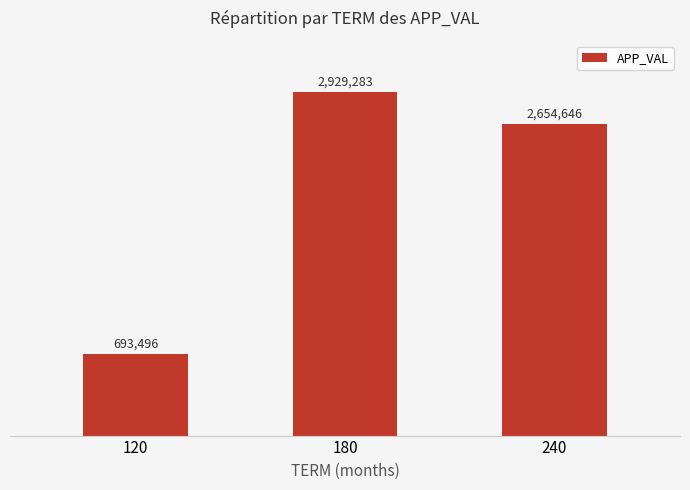

Count the values in the range 693496 to 2929283.

3